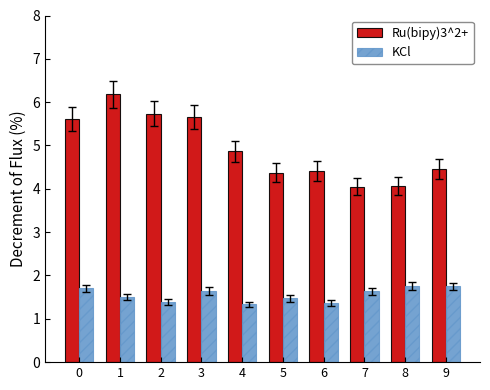

What is the difference between the second highest and second lowest values in the Ru(bipy)3^2+ series?

1.7